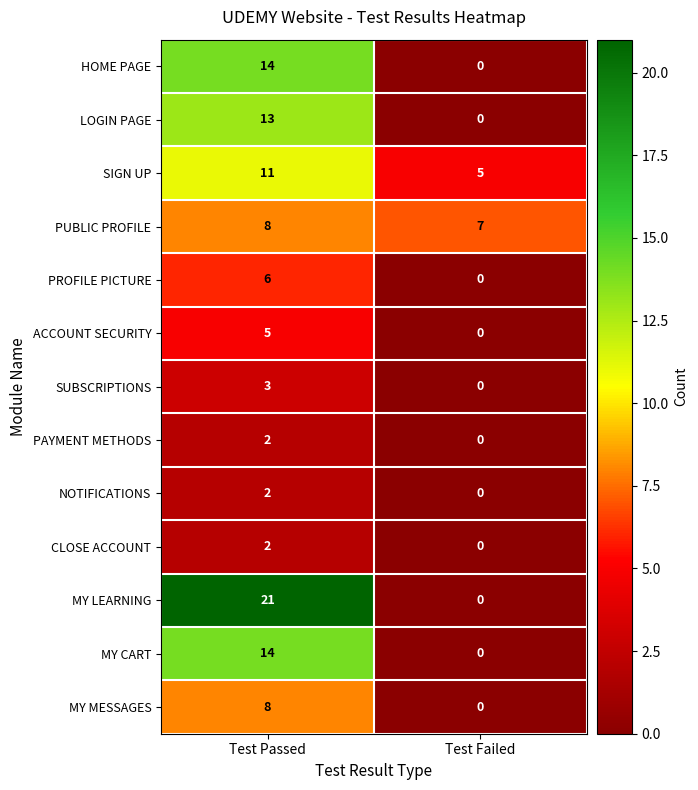

What is the total value across all series at Test Failed?

12